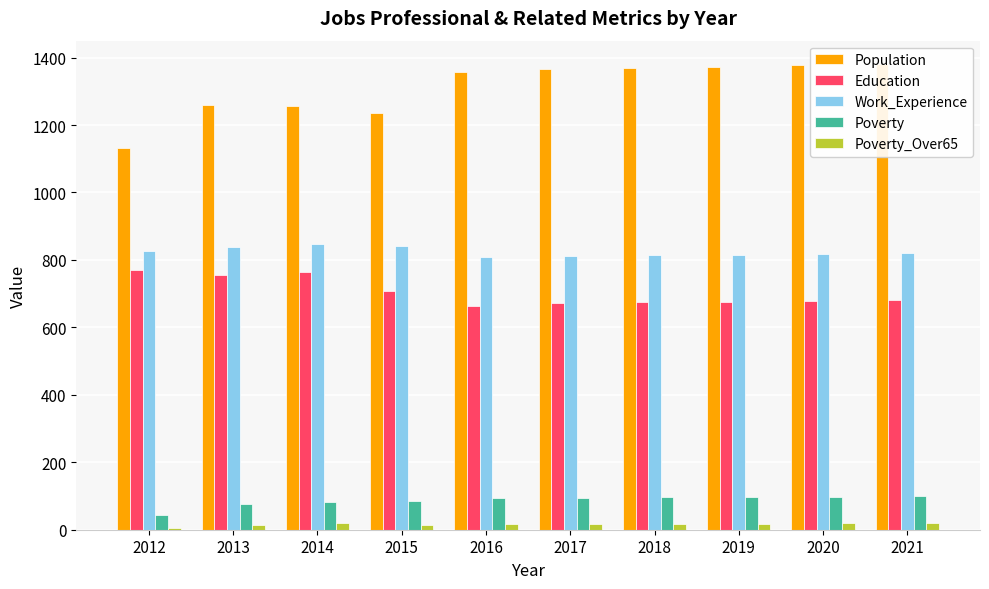

Reading left to right, list all the values displayed in this chart.

Population: 2012=1132	2013=1260	2014=1256	2015=1235	2016=1358	2017=1366	2018=1369	2019=1373	2020=1377	2021=1381
Education: 2012=769	2013=754	2014=765	2015=707	2016=664	2017=673	2018=674	2019=676	2020=678	2021=680
Work_Experience: 2012=825	2013=838	2014=848	2015=841	2016=810	2017=812	2018=814	2019=815	2020=817	2021=819
Poverty: 2012=45	2013=76	2014=82	2015=84	2016=94	2017=94	2018=96	2019=97	2020=98	2021=99
Poverty_Over65: 2012=5	2013=13	2014=20	2015=15	2016=17	2017=17	2018=18	2019=18	2020=19	2021=19